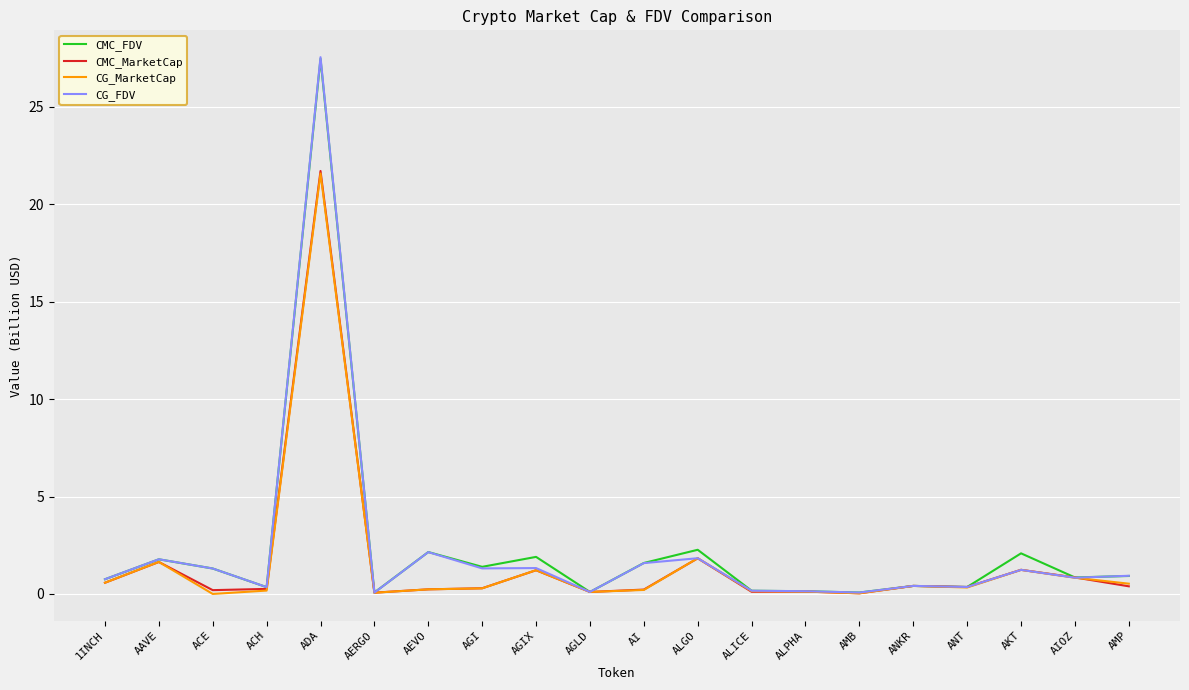

What position from the left is AGLD?

10